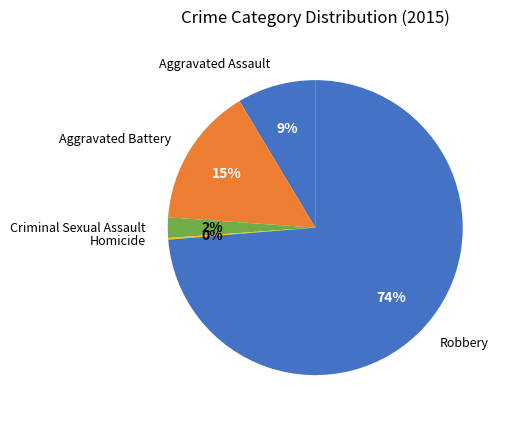

Which slice is the largest?

Robbery